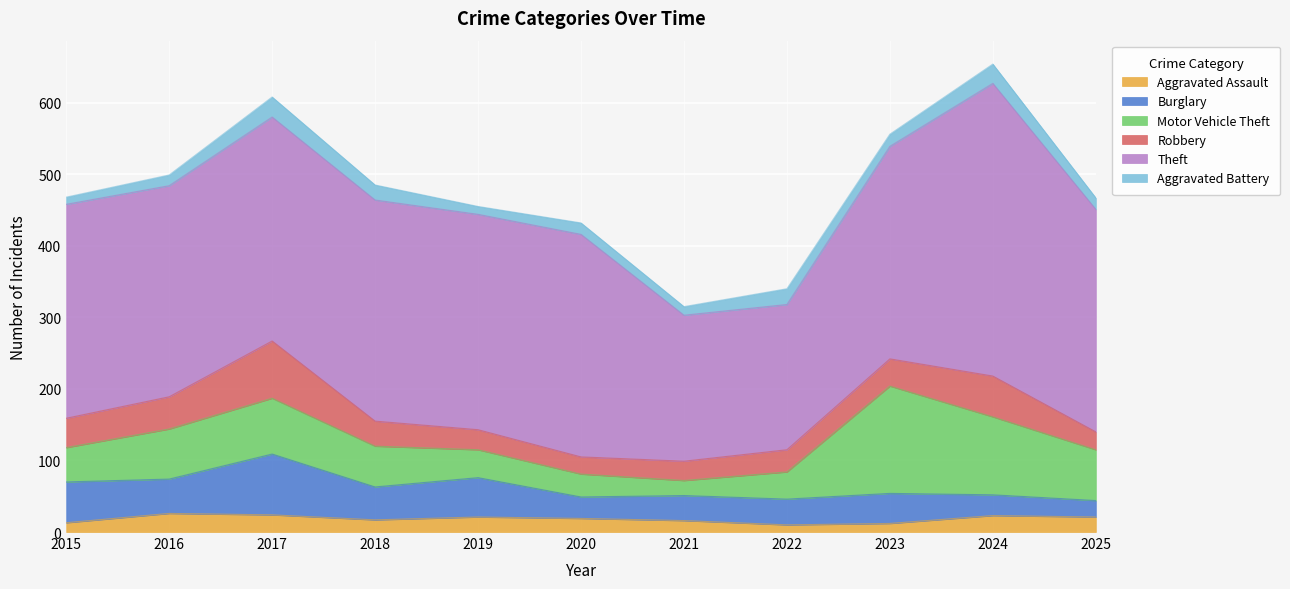

How many lines are shown in the chart?

6